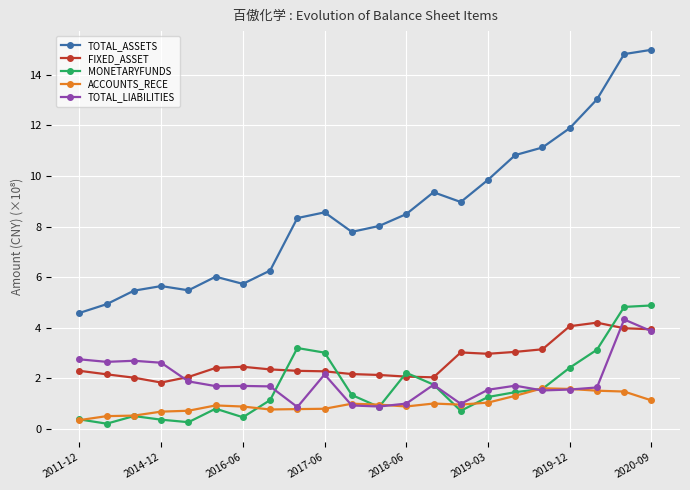

What is the greatest value displayed?

15.0